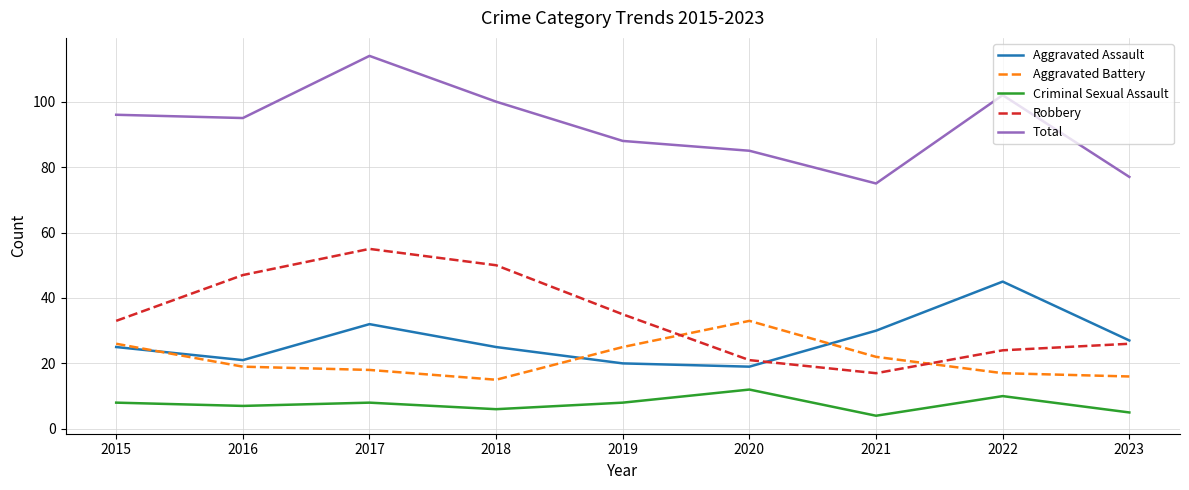

True or false: Total has a value of 102 at 2022.

True